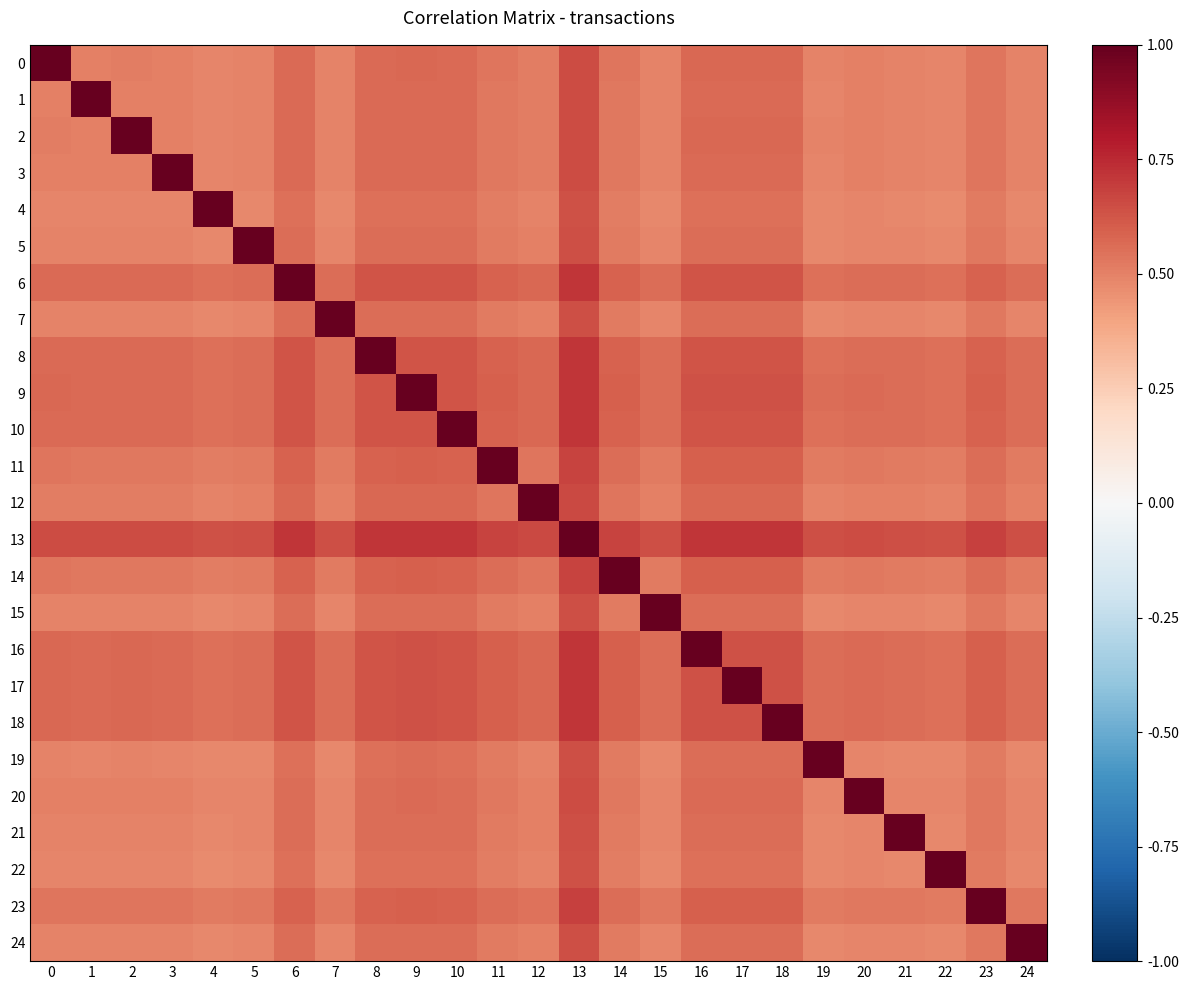

Which series has the largest total across all categories?

13